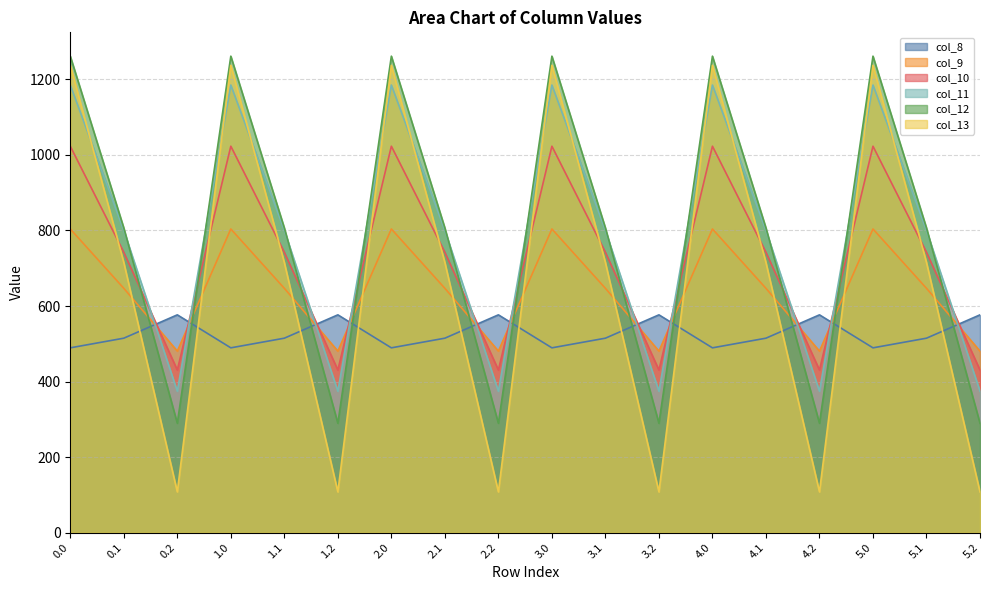

Reading left to right, extract all data points from this chart.

col_8: 489.3	514.8	576.6	489.3	514.8	576.6	489.3	514.8	576.6	489.3	514.8	576.6	489.3	514.8	576.6	489.3	514.8	576.6
col_9: 804.0	646.9	480.7	804.0	646.9	480.7	804.0	646.9	480.7	804.0	646.9	480.7	804.0	646.9	480.7	804.0	646.9	480.7
col_10: 1023.2	742.1	430.5	1023.2	742.1	430.5	1023.2	742.1	430.5	1023.2	742.1	430.5	1023.2	742.1	430.5	1023.2	742.1	430.5
col_11: 1185.2	800.2	374.4	1185.2	800.2	374.4	1185.2	800.2	374.4	1185.2	800.2	374.4	1185.2	800.2	374.4	1185.2	800.2	374.4
col_12: 1261.6	806.9	289.5	1261.6	806.9	289.5	1261.6	806.9	289.5	1261.6	806.9	289.5	1261.6	806.9	289.5	1261.6	806.9	289.5
col_13: 1237.4	715.3	107.8	1237.4	715.3	107.8	1237.4	715.3	107.8	1237.4	715.3	107.8	1237.4	715.3	107.8	1237.4	715.3	107.8